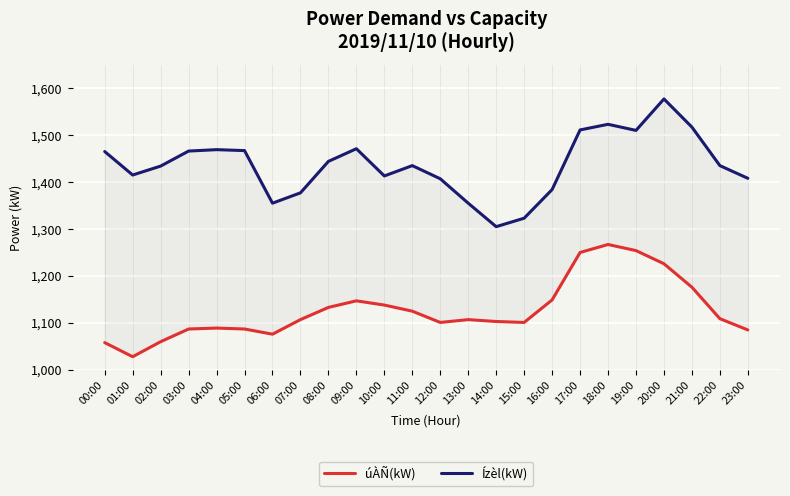

What is the label of the 1st point from the left?

00:00